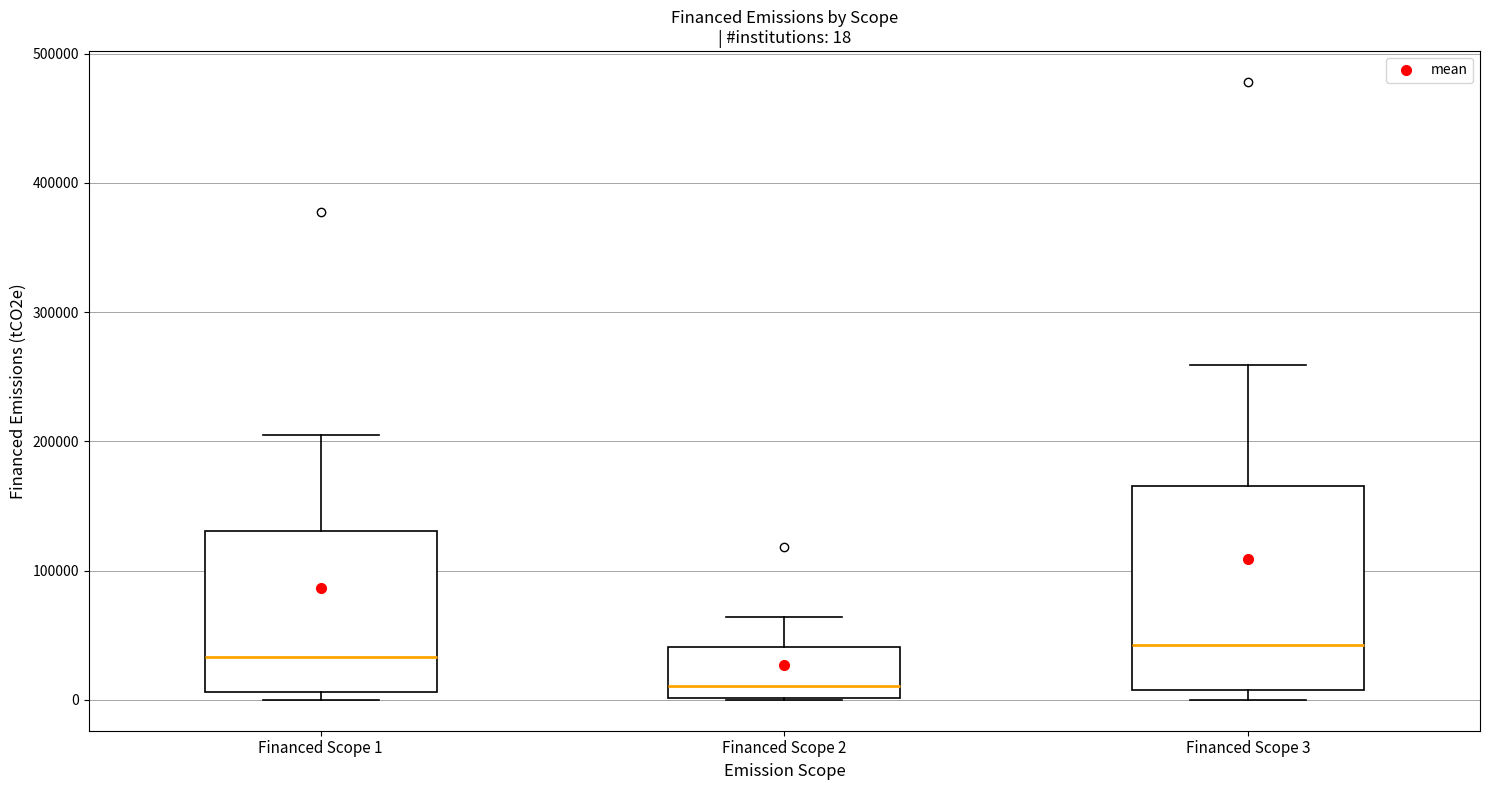

Which box's median line is the lowest?

Financed Scope 2